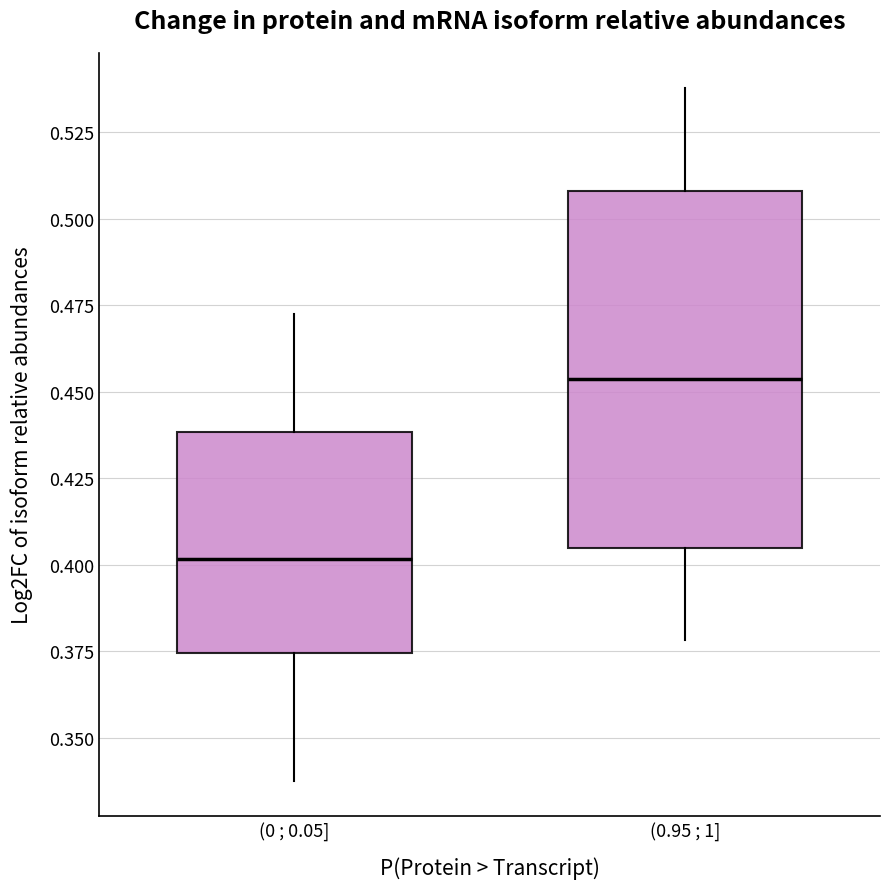

Reading left to right, read every box against the y-axis: the position of its median line, the range the box covers, and the ends of its whiskers. The values are not printed on the chart, so give them approximately, as read against the axis.

(0 ; 0.05]: median 0.400, box 0.375 to 0.440, whiskers 0.335 to 0.470
(0.95 ; 1]: median 0.455, box 0.405 to 0.510, whiskers 0.380 to 0.540